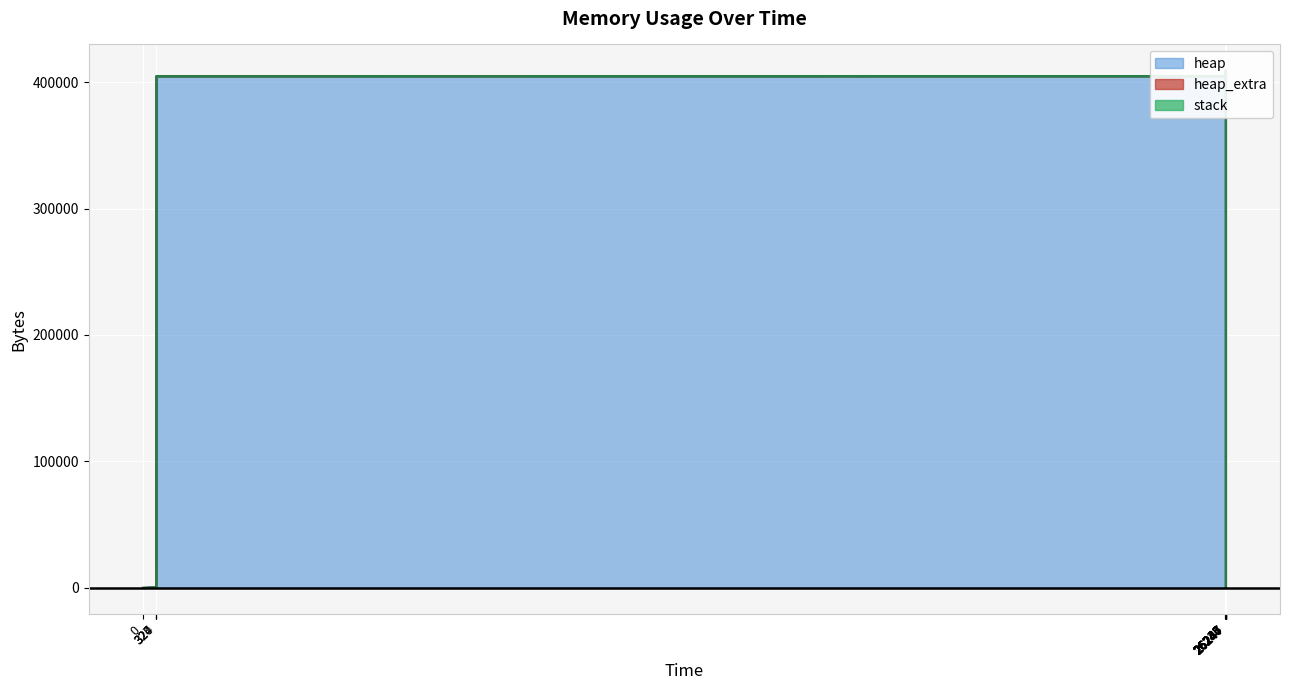

Which series changed the most between 26247 and 26247?

heap